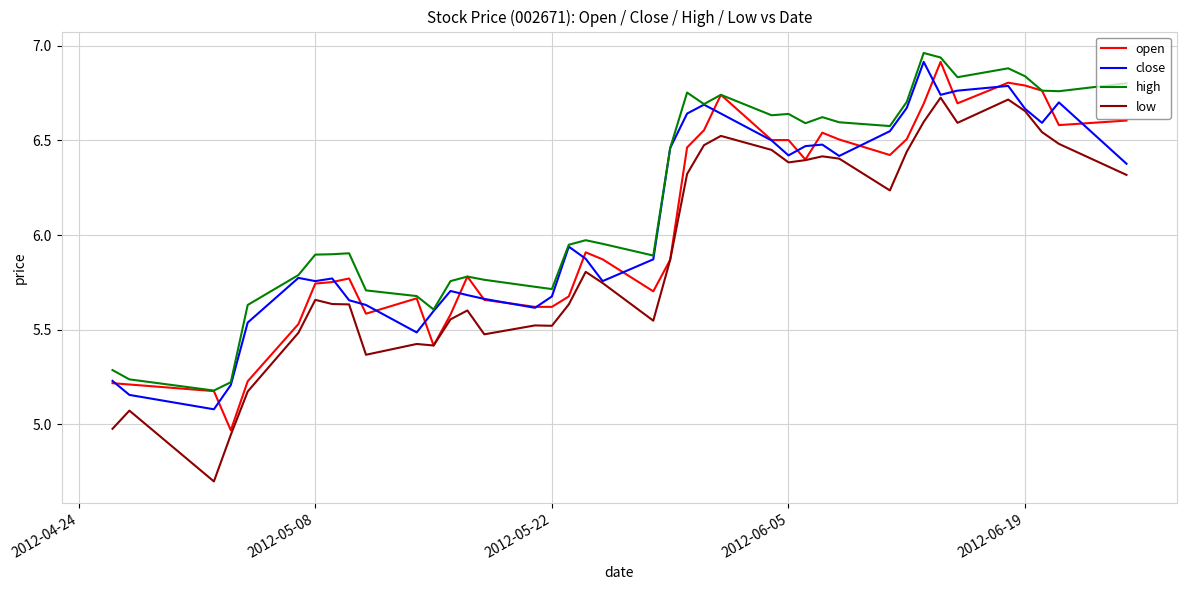

Which series has the largest range (max minus min)?

low